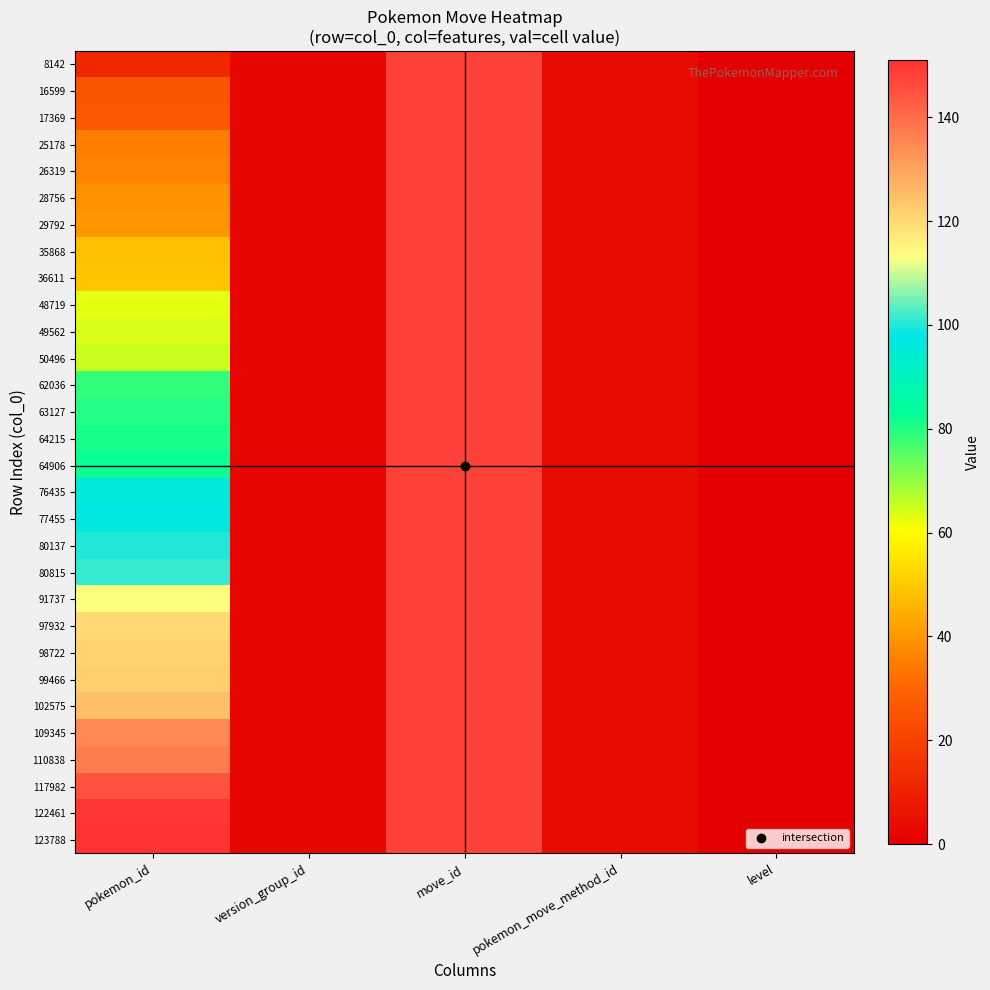

Reading right to left, list all the values displayed in this chart.

8142: level=0	pokemon_move_method_id=4	move_id=148	version_group_id=2	pokemon_id=12
16599: level=0	pokemon_move_method_id=4	move_id=148	version_group_id=2	pokemon_id=25
17369: level=0	pokemon_move_method_id=4	move_id=148	version_group_id=2	pokemon_id=26
25178: level=0	pokemon_move_method_id=4	move_id=148	version_group_id=2	pokemon_id=35
26319: level=0	pokemon_move_method_id=4	move_id=148	version_group_id=2	pokemon_id=36
28756: level=0	pokemon_move_method_id=4	move_id=148	version_group_id=2	pokemon_id=39
29792: level=0	pokemon_move_method_id=4	move_id=148	version_group_id=2	pokemon_id=40
35868: level=0	pokemon_move_method_id=4	move_id=148	version_group_id=2	pokemon_id=48
36611: level=0	pokemon_move_method_id=4	move_id=148	version_group_id=2	pokemon_id=49
48719: level=0	pokemon_move_method_id=4	move_id=148	version_group_id=2	pokemon_id=63
49562: level=0	pokemon_move_method_id=4	move_id=148	version_group_id=2	pokemon_id=64
50496: level=0	pokemon_move_method_id=4	move_id=148	version_group_id=2	pokemon_id=65
62036: level=0	pokemon_move_method_id=4	move_id=148	version_group_id=2	pokemon_id=79
63127: level=0	pokemon_move_method_id=4	move_id=148	version_group_id=2	pokemon_id=80
64215: level=0	pokemon_move_method_id=4	move_id=148	version_group_id=2	pokemon_id=81
64906: level=0	pokemon_move_method_id=4	move_id=148	version_group_id=2	pokemon_id=82
76435: level=0	pokemon_move_method_id=4	move_id=148	version_group_id=2	pokemon_id=96
77455: level=0	pokemon_move_method_id=4	move_id=148	version_group_id=2	pokemon_id=97
80137: level=0	pokemon_move_method_id=4	move_id=148	version_group_id=2	pokemon_id=100
80815: level=0	pokemon_move_method_id=4	move_id=148	version_group_id=2	pokemon_id=101
91737: level=0	pokemon_move_method_id=4	move_id=148	version_group_id=2	pokemon_id=113
97932: level=0	pokemon_move_method_id=4	move_id=148	version_group_id=2	pokemon_id=120
98722: level=0	pokemon_move_method_id=4	move_id=148	version_group_id=2	pokemon_id=121
99466: level=0	pokemon_move_method_id=4	move_id=148	version_group_id=2	pokemon_id=122
102575: level=0	pokemon_move_method_id=4	move_id=148	version_group_id=2	pokemon_id=125
109345: level=0	pokemon_move_method_id=4	move_id=148	version_group_id=2	pokemon_id=135
110838: level=0	pokemon_move_method_id=4	move_id=148	version_group_id=2	pokemon_id=137
117982: level=0	pokemon_move_method_id=4	move_id=148	version_group_id=2	pokemon_id=145
122461: level=0	pokemon_move_method_id=4	move_id=148	version_group_id=2	pokemon_id=150
123788: level=0	pokemon_move_method_id=4	move_id=148	version_group_id=2	pokemon_id=151